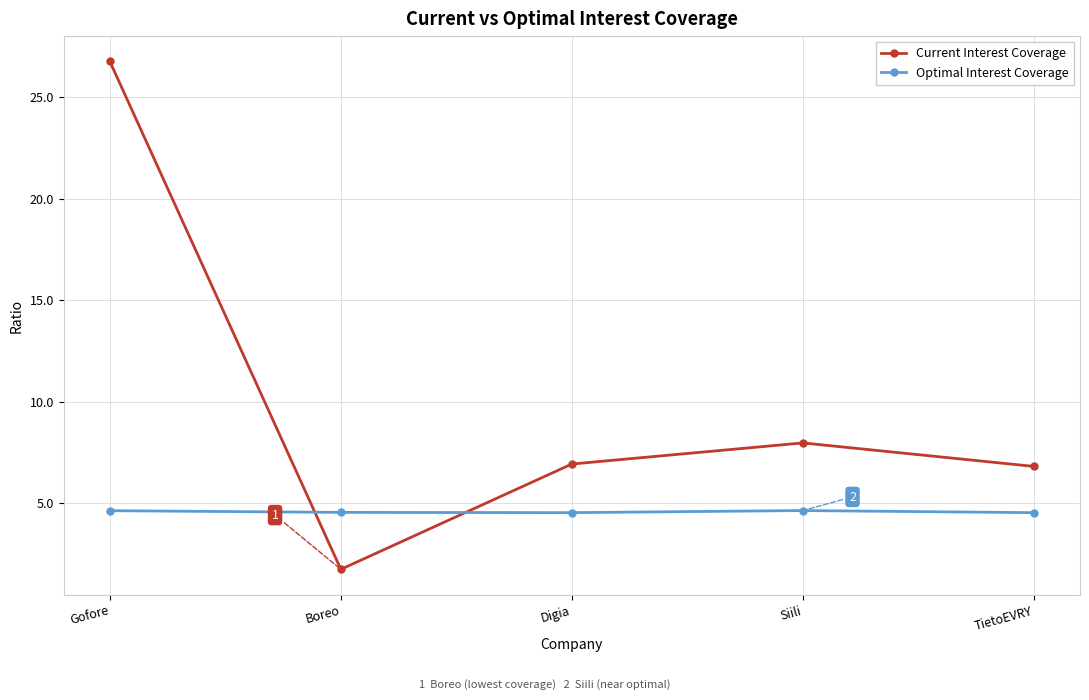

Where does the Current Interest Coverage series first go above 6?

Gofore